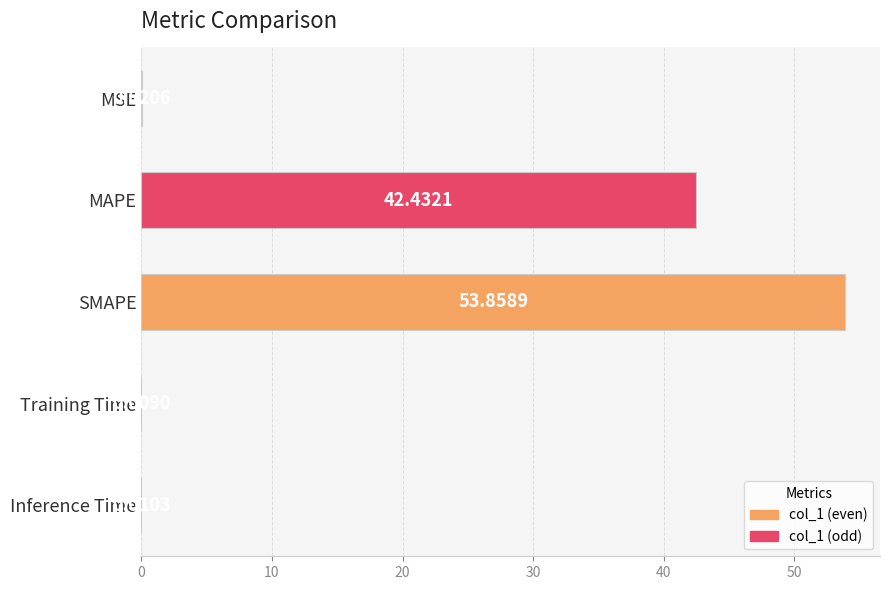

What is the sum of the values at MAPE and MSE?

42.5